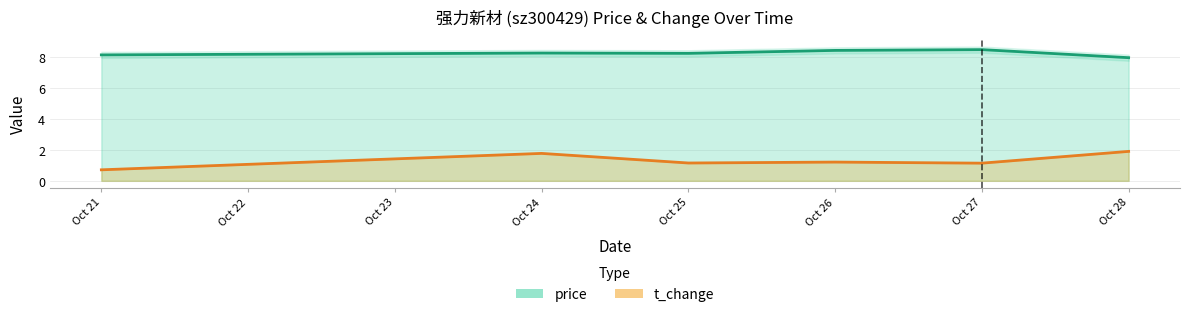

True or false: t_change has more than 1 points higher than both neighbors.

True